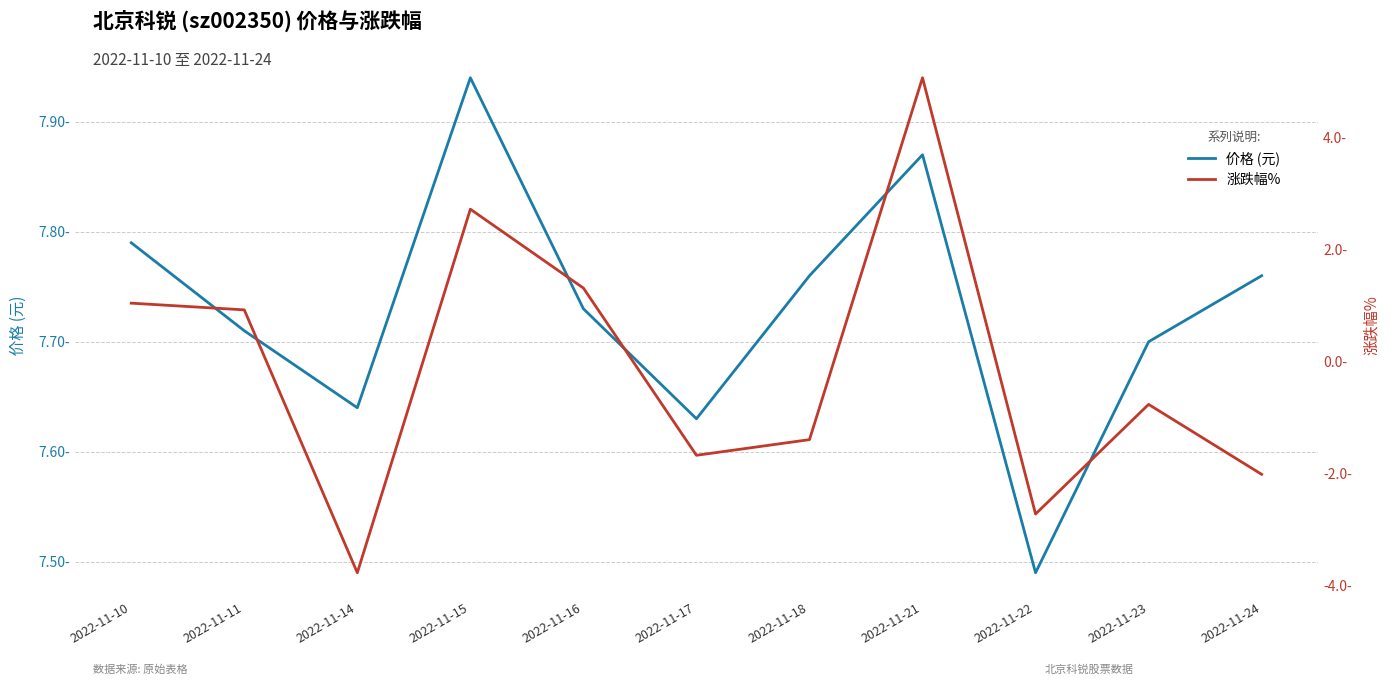

What is the approximate value of 涨跌幅% at 2022-11-24?

-2.0